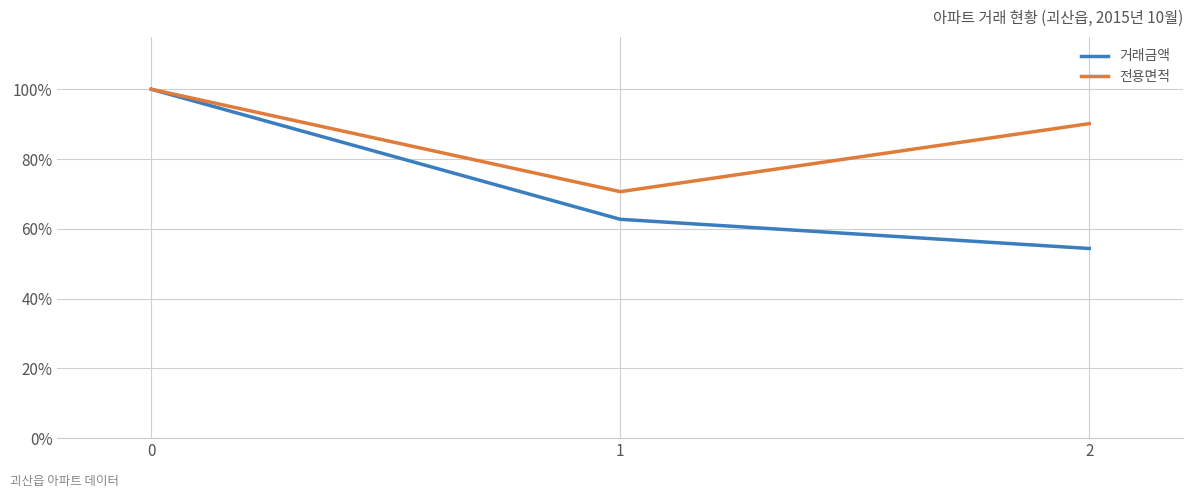

Is the value of 거래금액 at 1 greater than the value of 전용면적 at 0?

No